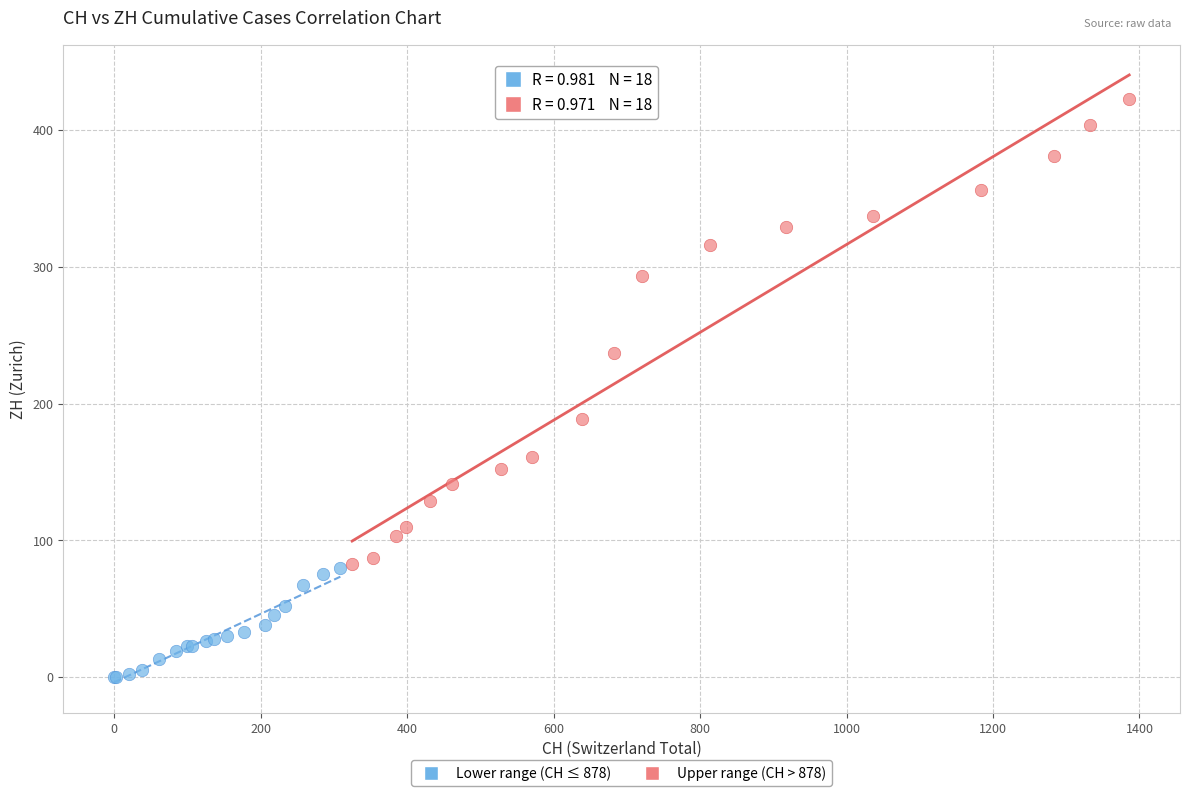

Which series has the widest spread of Y values?

Upper range (CH > 878)